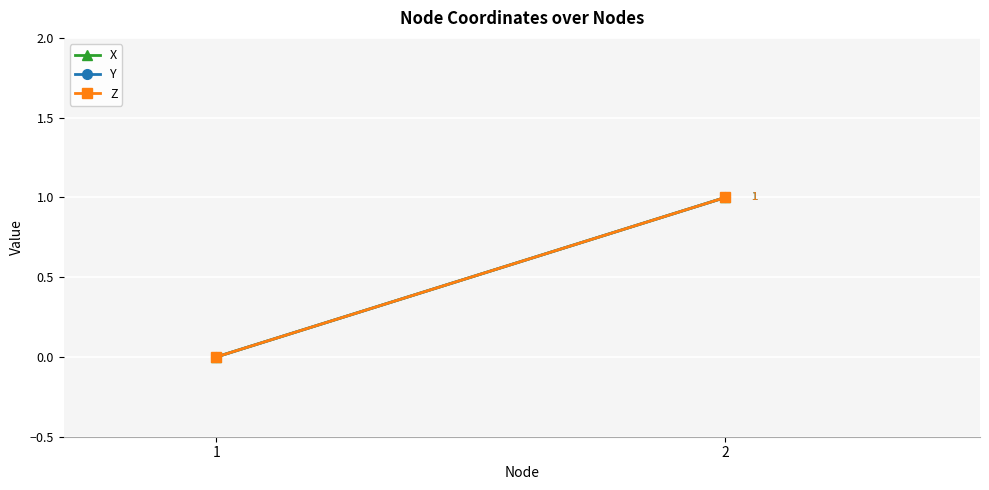

Rank the series at 1 from lowest to highest value.

X, Y, Z